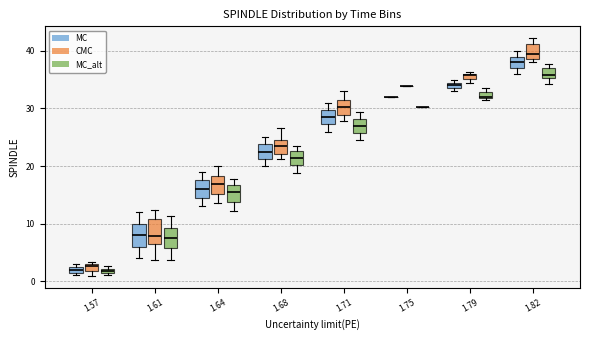

Where is the lower edge of the box for 1.57 (CMC) on the y-axis? The values are not printed on the chart, so give them approximately, as read against the axis.

2